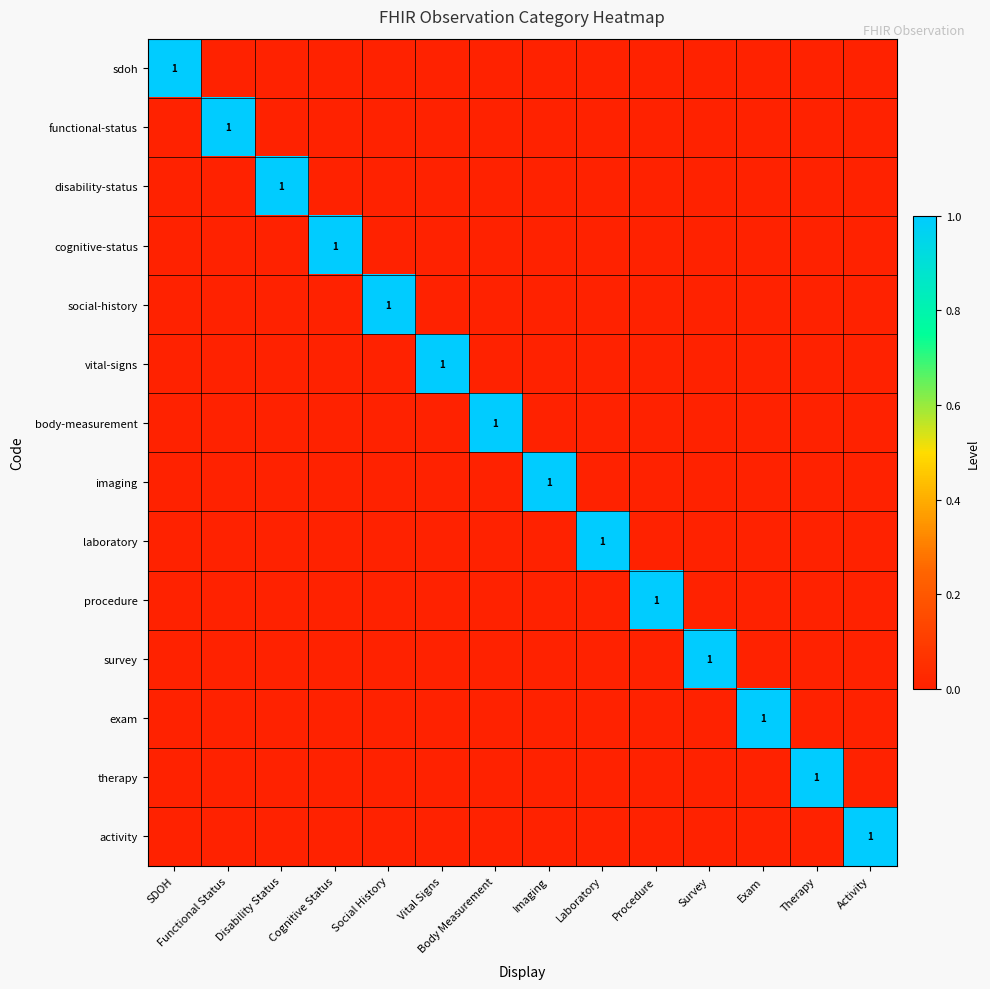

Between Procedure and Functional Status, which is larger?

Procedure